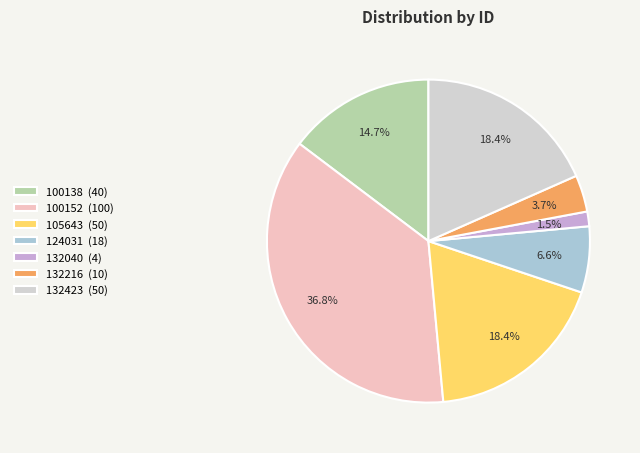

Combined, what portion of the pie is 132040 and 132423?

19.9%